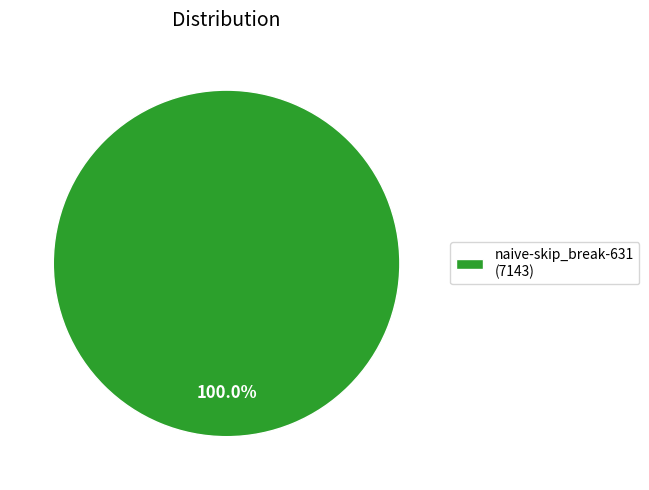

Rank the categories by value from lowest to highest.

naive-skip_break-631 (7143)